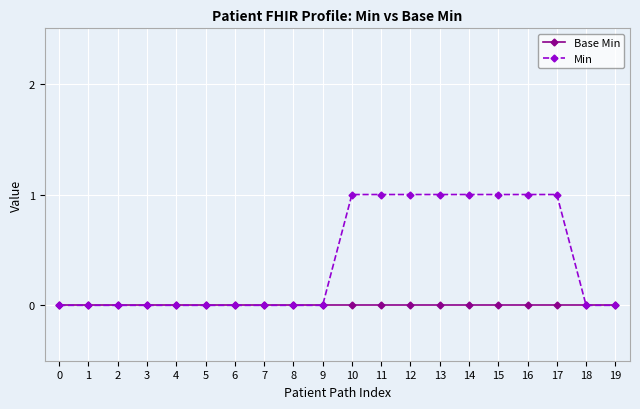

Does the chart have visible grid lines?

Yes